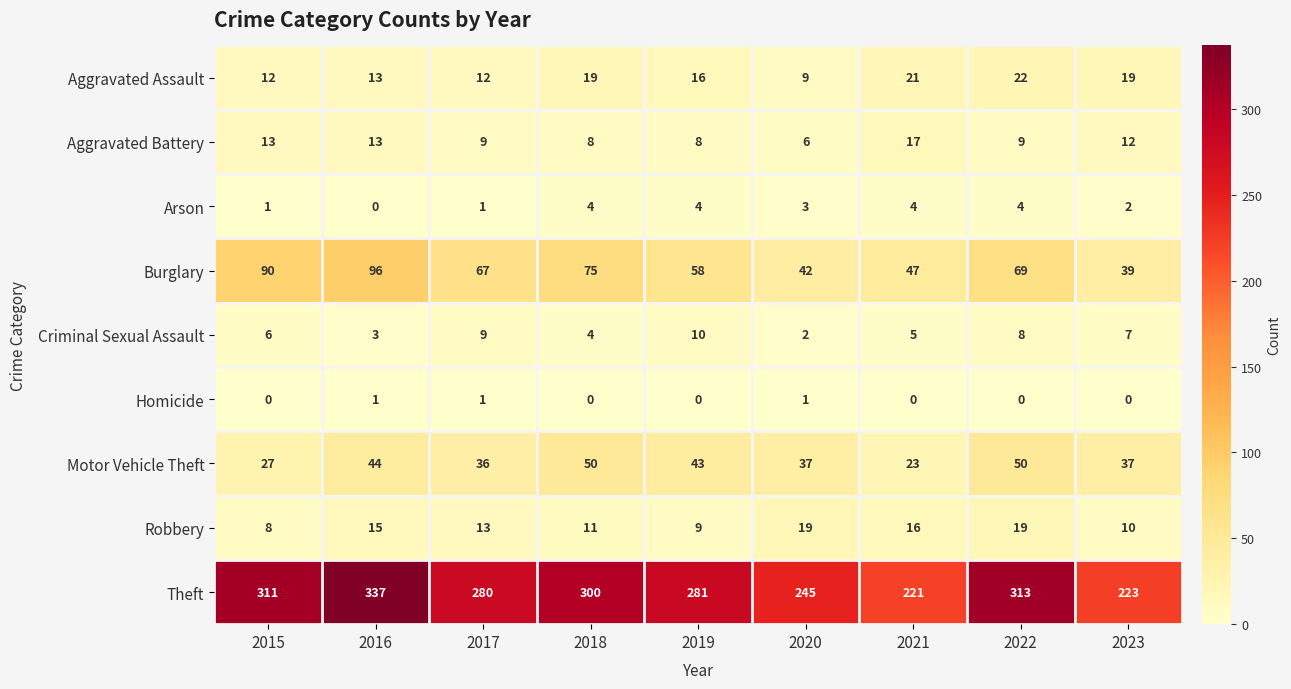

Is it true that Aggravated Assault equals 12 at 2015?

True